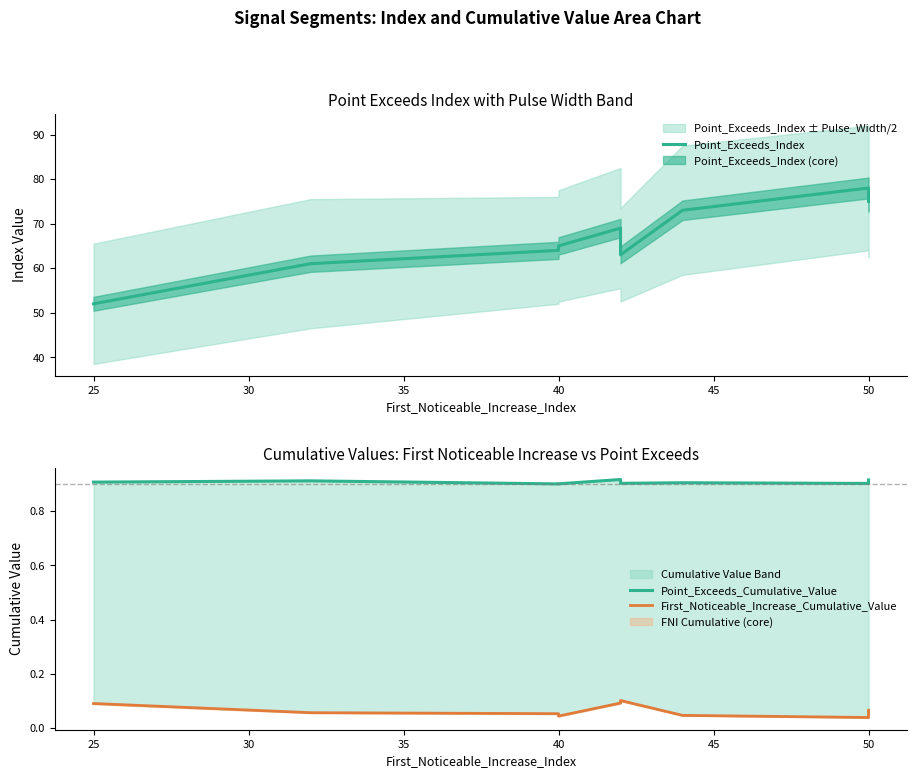

True or false: Point_Exceeds_Cumulative_Value has a value of 0.4 at 25.

False